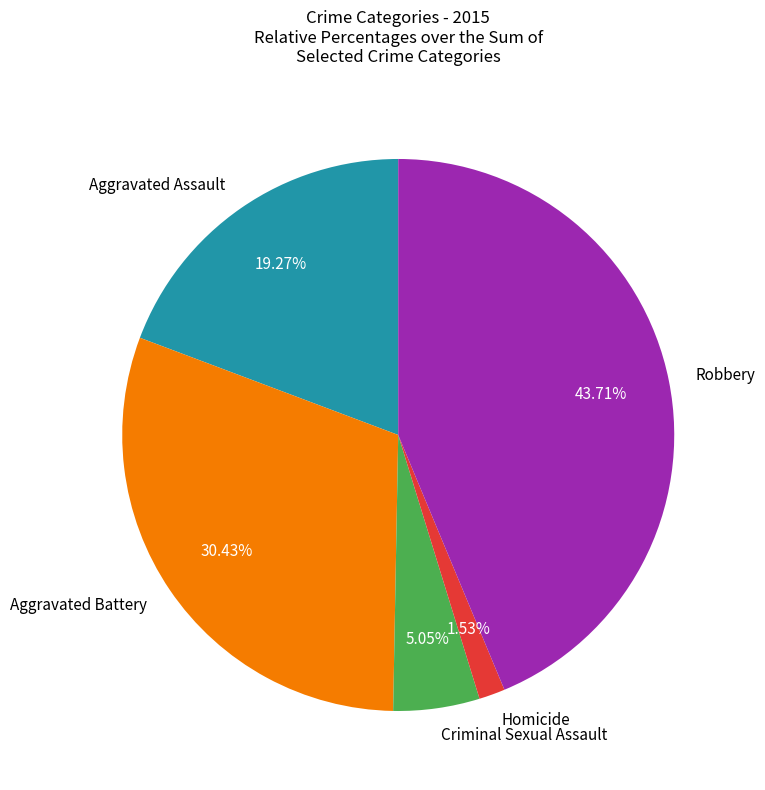

Rank the categories by value from highest to lowest.

Robbery, Aggravated Battery, Aggravated Assault, Criminal Sexual Assault, Homicide